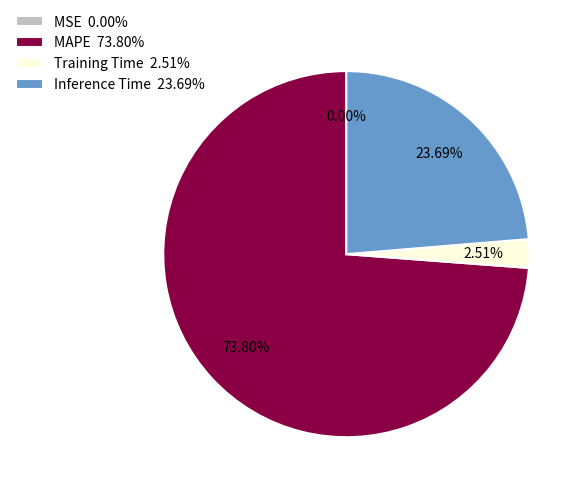

What is the majority slice?

MAPE 73.80%